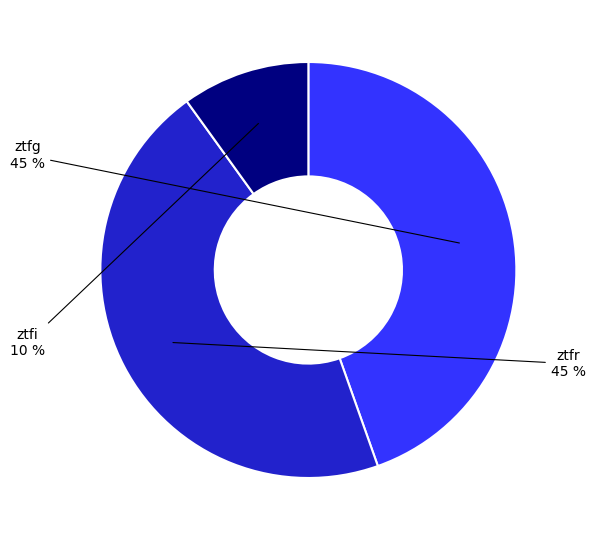

To the nearest percent, what portion does ztfi represent?

10%